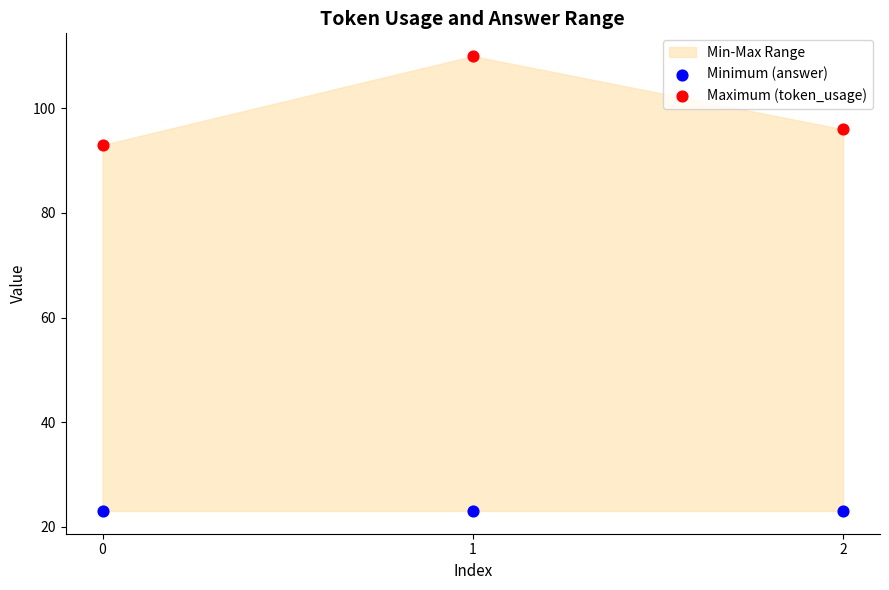

In the Maximum (token_usage) series, what Y value is closest to 101?

96